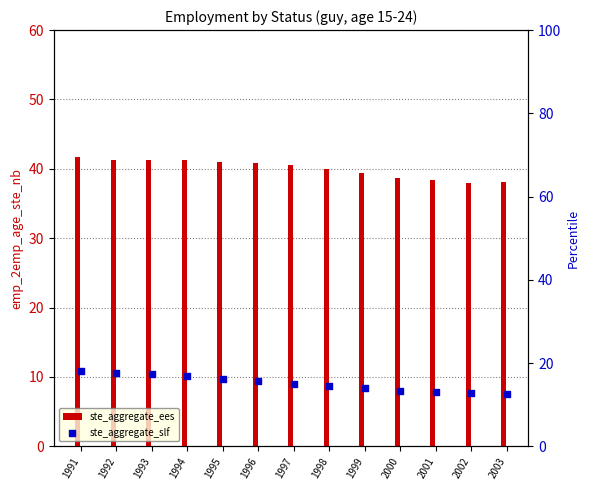

Is the value of ste_aggregate_ees at 1998 greater than the value of ste_aggregate_slf at 1995?

Yes